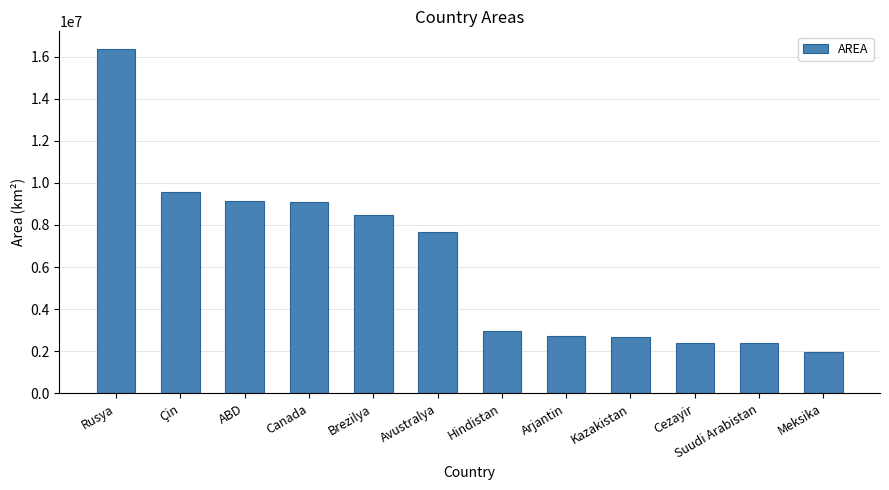

Does the chart contain stacked bars?

No